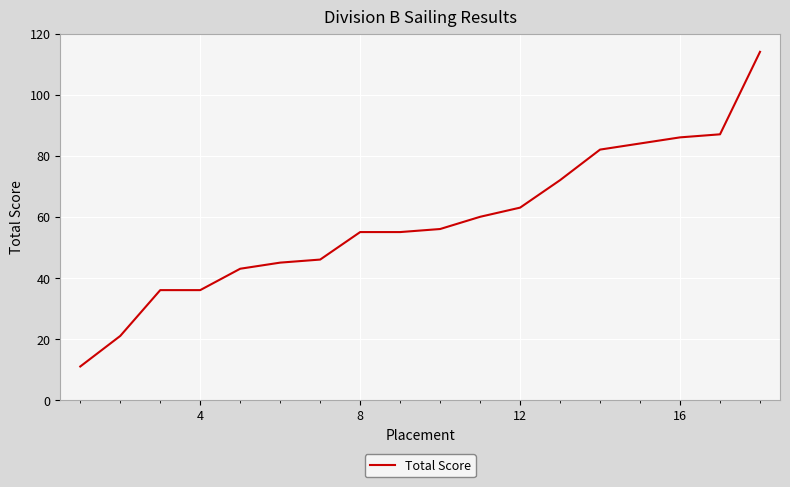

What is the smallest value displayed?

11